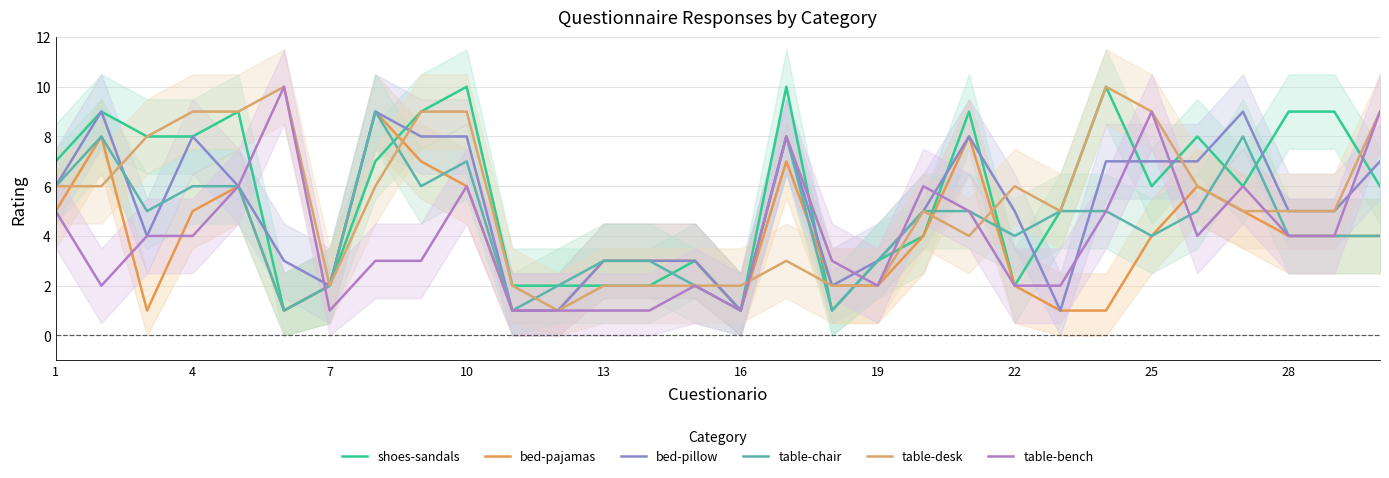

Is this an area chart (filled region under the line)?

No